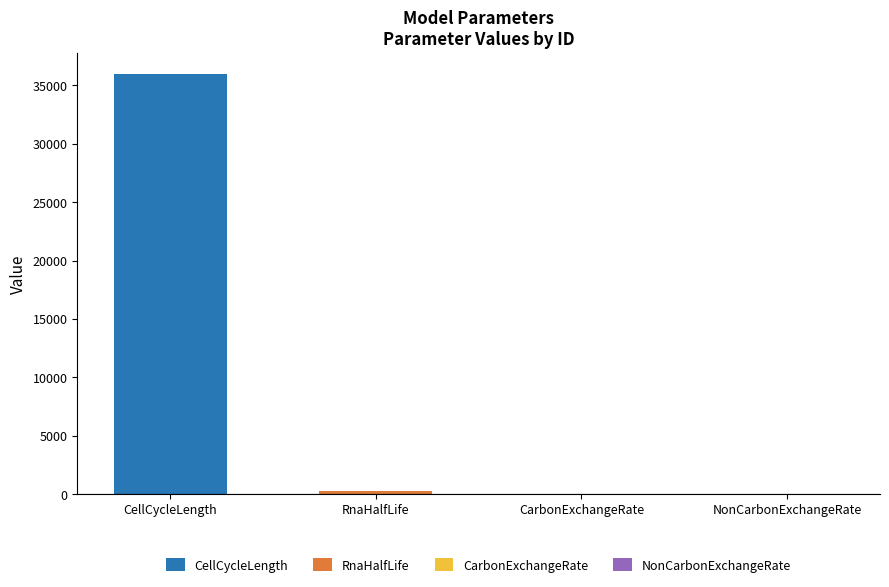

True or false: the data shows 36000 at CellCycleLength.

True